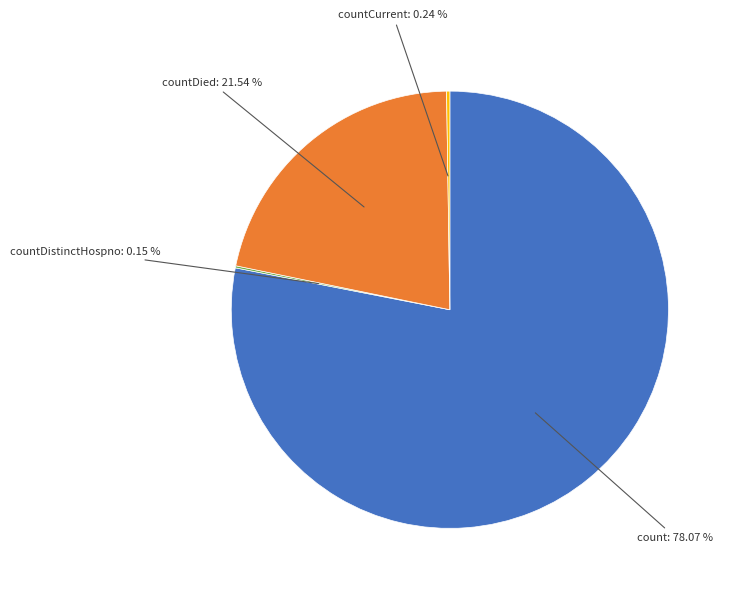

Does any single category account for the majority?

Yes